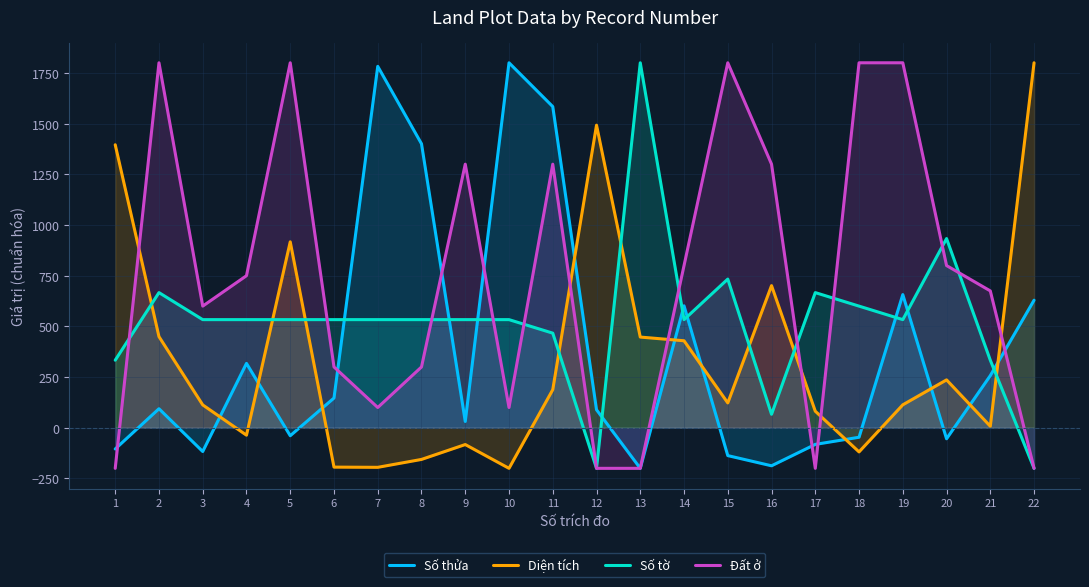

Which has a higher value, 16 or 21?

21